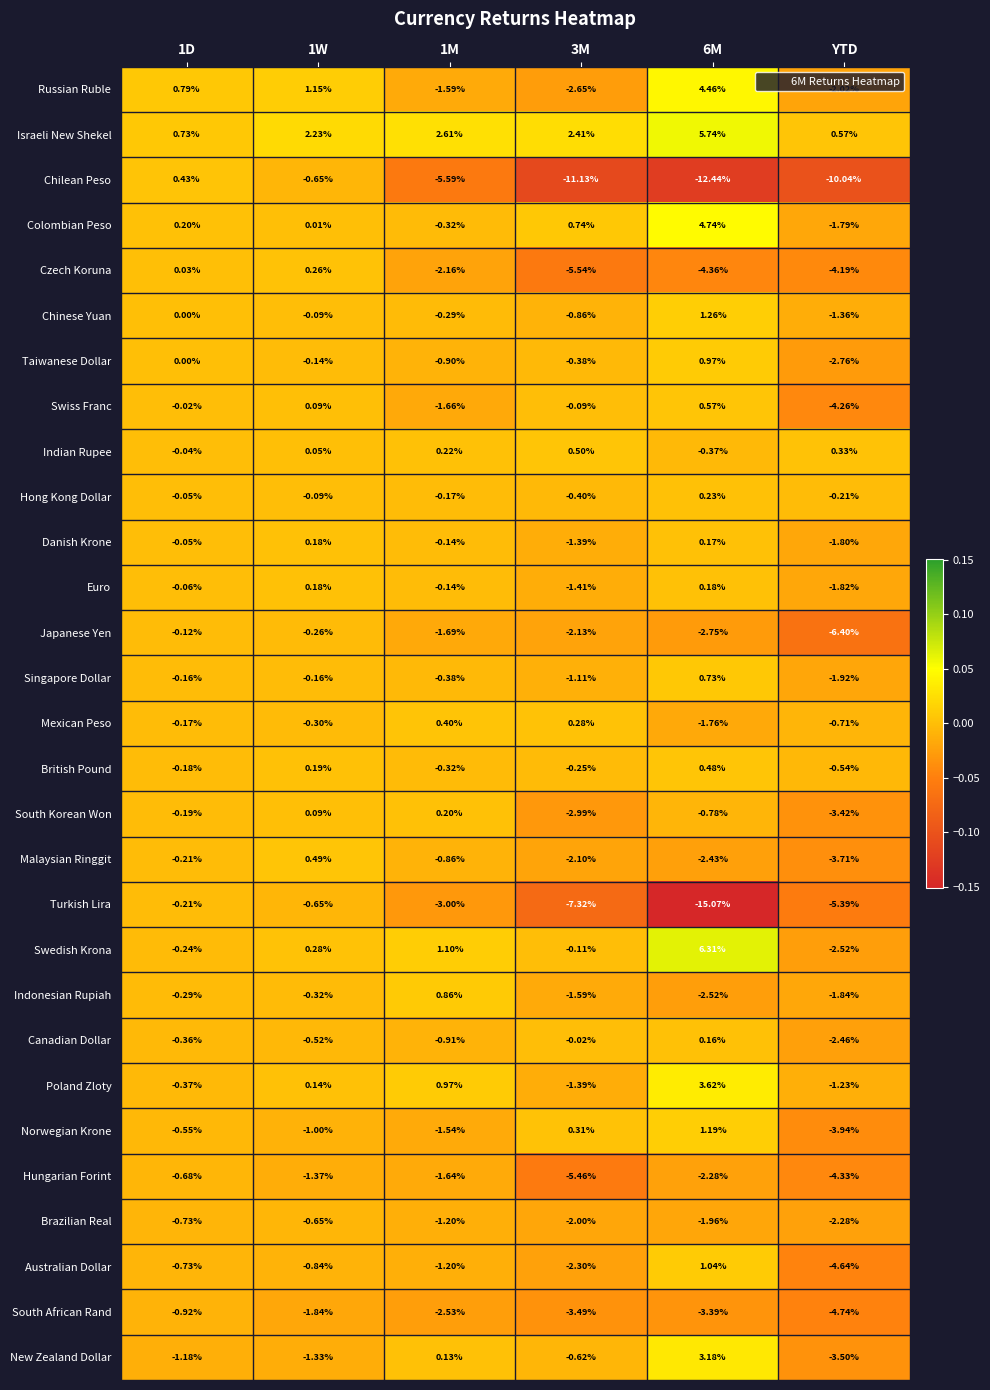

Which series has the largest range (max minus min)?

Turkish Lira